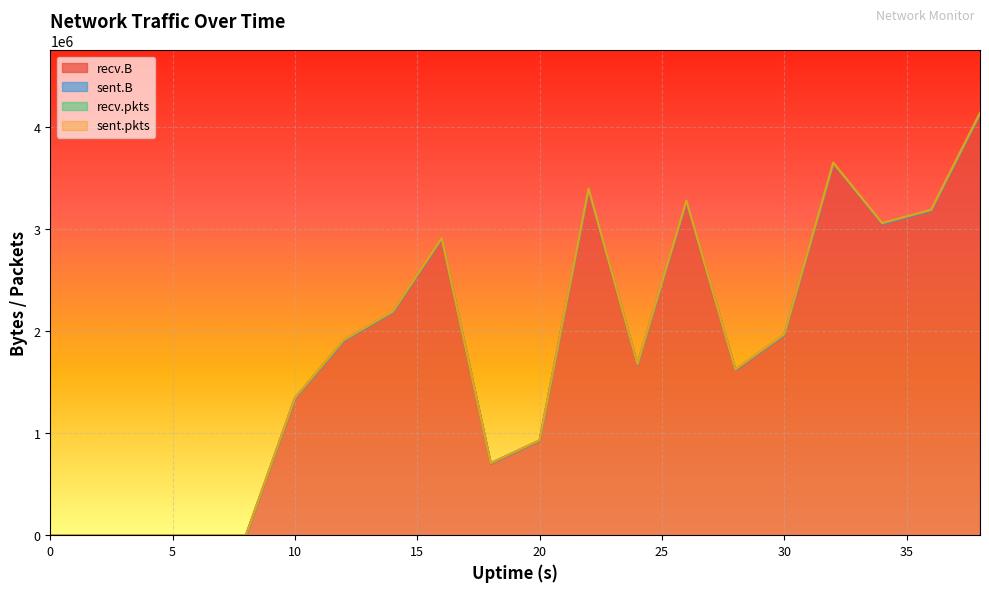

True or false: sent.B and recv.pkts intersect in this chart.

False